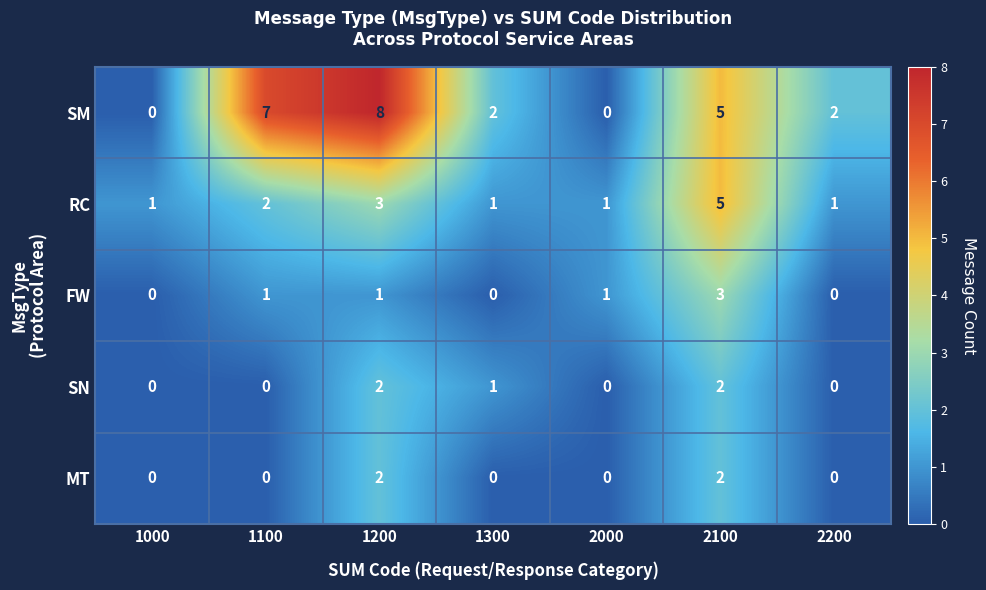

Which series has the widest spread of values?

SM